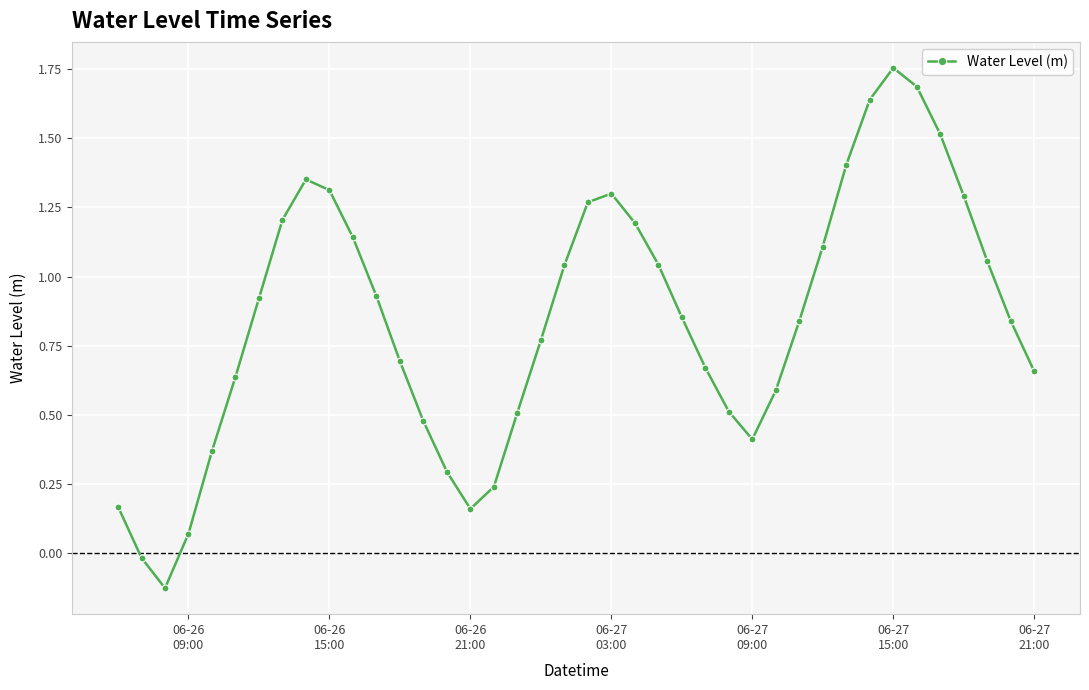

How many values exceed 0?

38